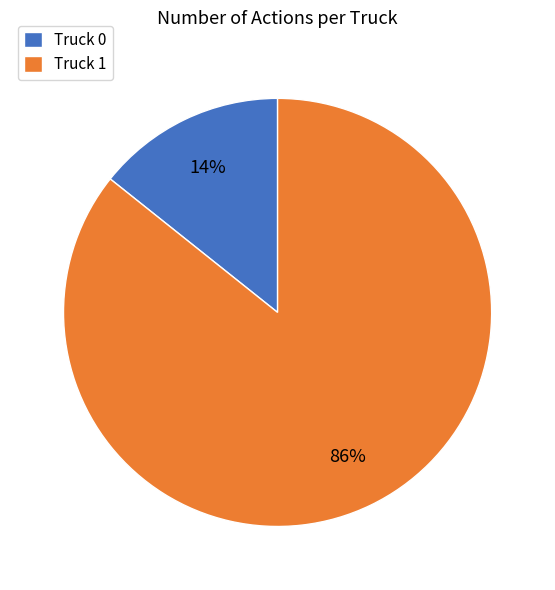

To the nearest percent, what percentage of the pie is Truck 1?

86%